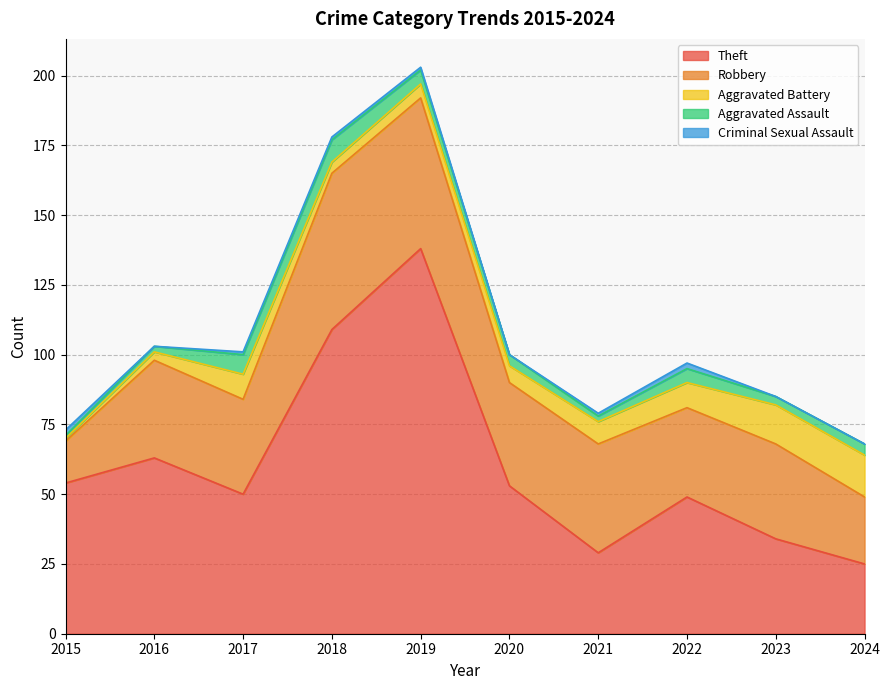

What is the average value of the Aggravated Battery series?

7